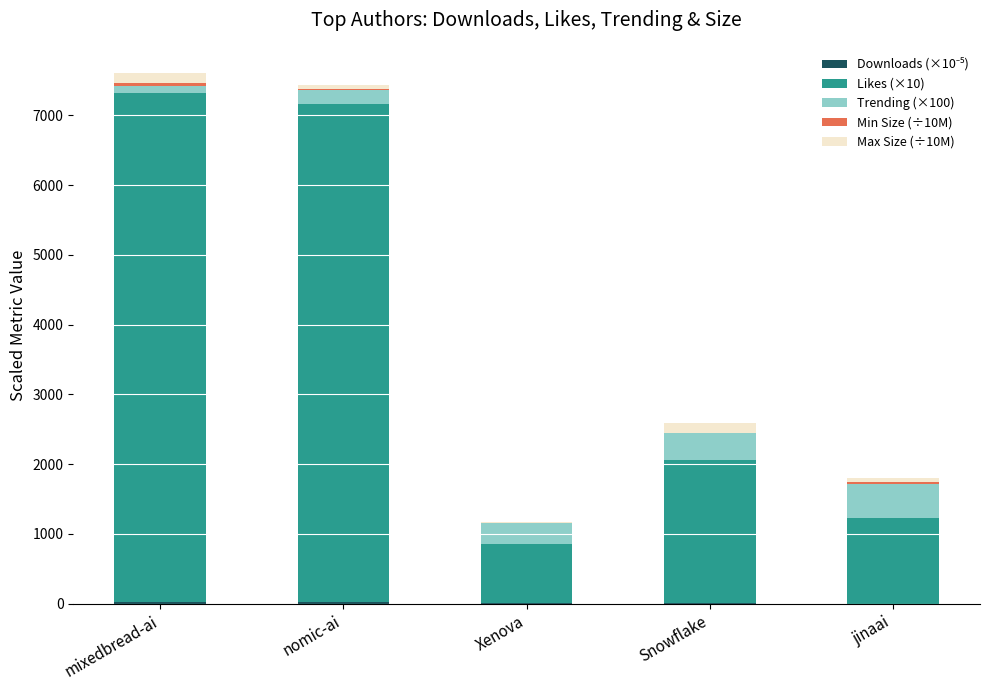

What is the label of the 5th bar from the right?

mixedbread-ai